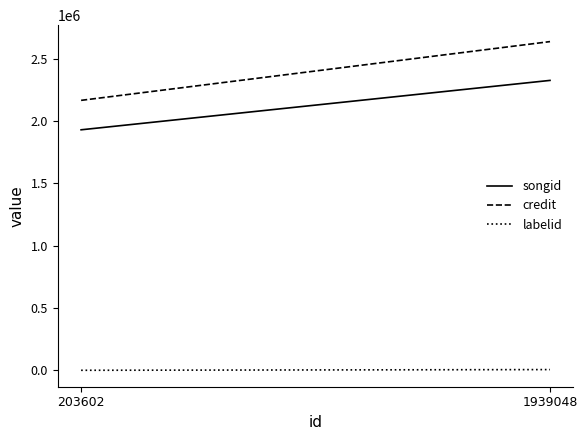

List the labels in order of credit value, largest first.

1939048, 203602